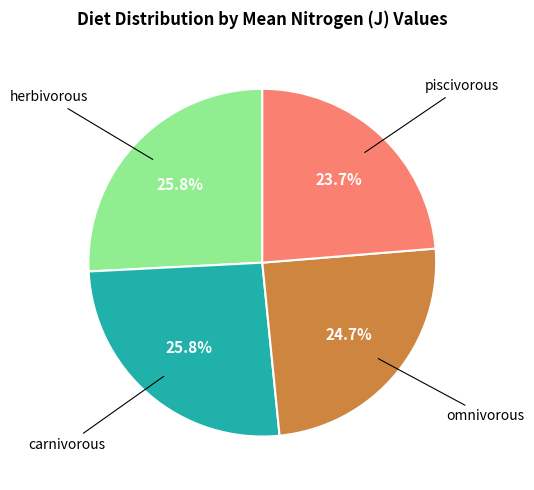

To the nearest percent, what portion does herbivorous represent?

26%